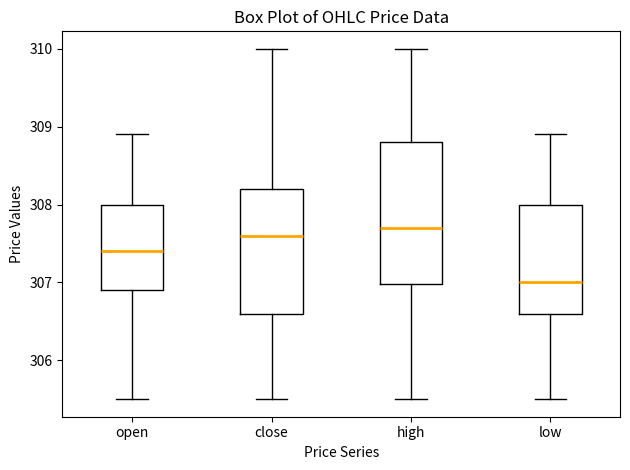

Reading left to right, transcribe this box plot: for each box, give where its median line is, the range the box spans, and where its two whiskers end, as read against the y-axis. The values are not printed on the chart, so give them approximately, as read against the axis.

open: median 307.4, box 306.9 to 308.0, whiskers 305.5 to 308.9
close: median 307.6, box 306.6 to 308.2, whiskers 305.5 to 310.0
high: median 307.7, box 307.0 to 308.8, whiskers 305.5 to 310.0
low: median 307.0, box 306.6 to 308.0, whiskers 305.5 to 308.9